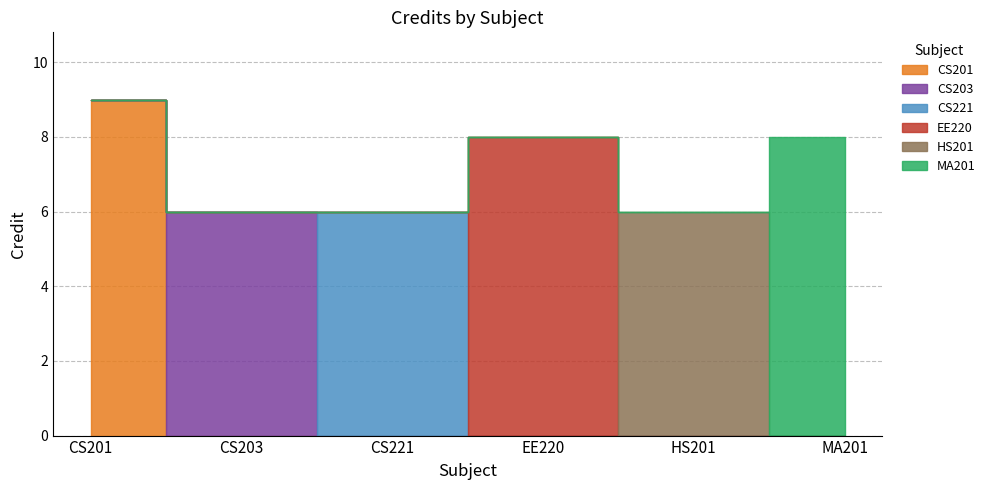

Rank the categories by value from highest to lowest.

CS201, EE220, MA201, CS203, CS221, HS201